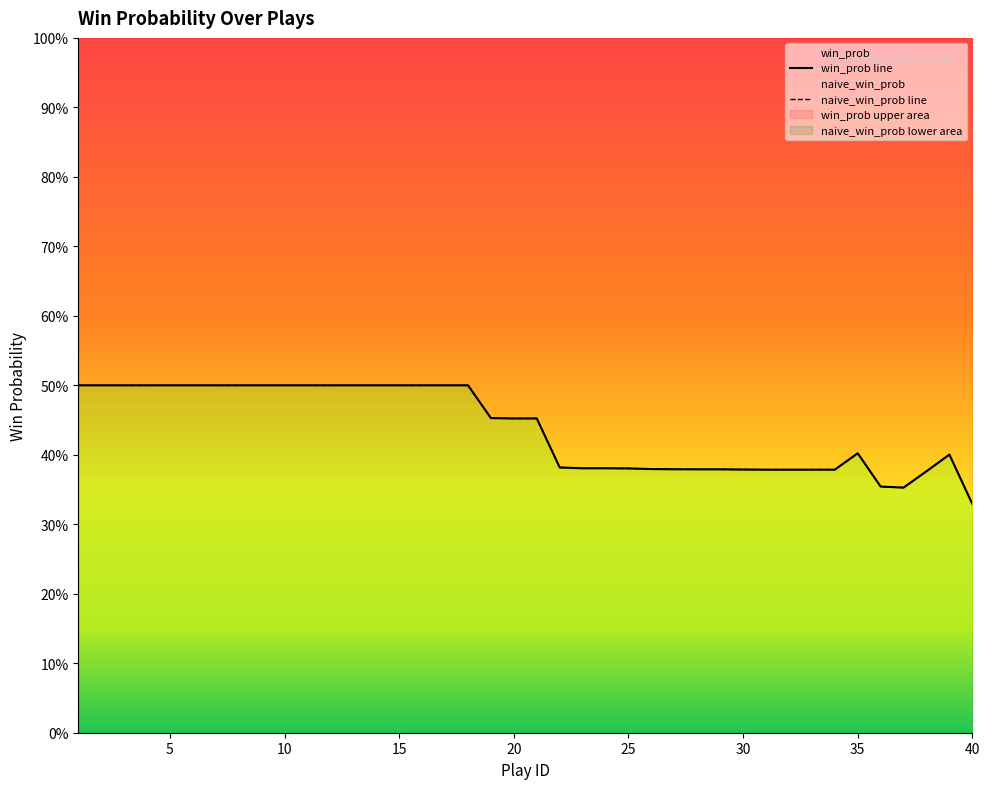

True or false: naive_win_prob line and win_prob line intersect in this chart.

False